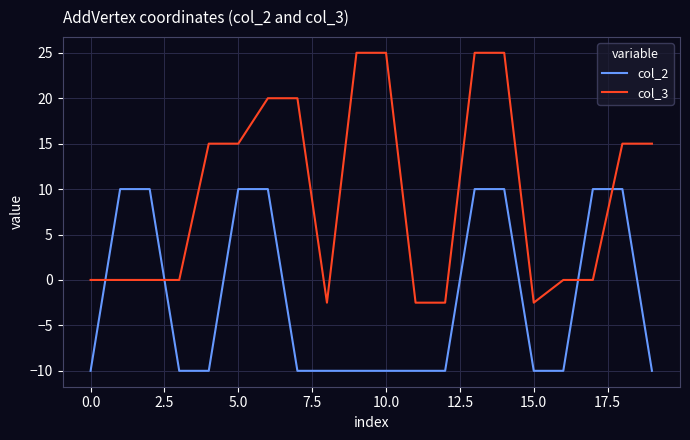

Reading left to right, transcribe all the data shown in this chart.

col_2: -10.0	10.0	10.0	-10.0	-10.0	10.0	10.0	-10.0	-10.0	-10.0	-10.0	-10.0	-10.0	10.0	10.0	-10.0	-10.0	10.0	10.0	-10.0
col_3: 0.0	0.0	0.0	0.0	15.0	15.0	20.0	20.0	-2.5	25.0	25.0	-2.5	-2.5	25.0	25.0	-2.5	0.0	0.0	15.0	15.0